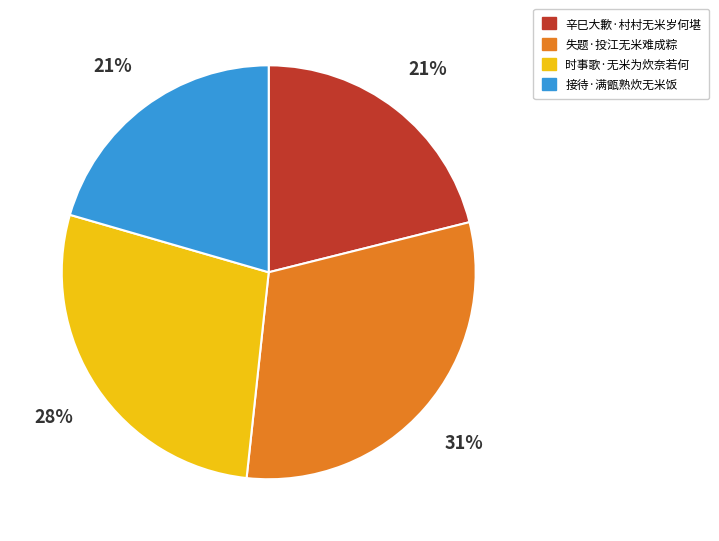

What is the ratio of the value at 失题·投江无米难成粽 to the value at 时事歌·无米为炊奈若何?

1.1